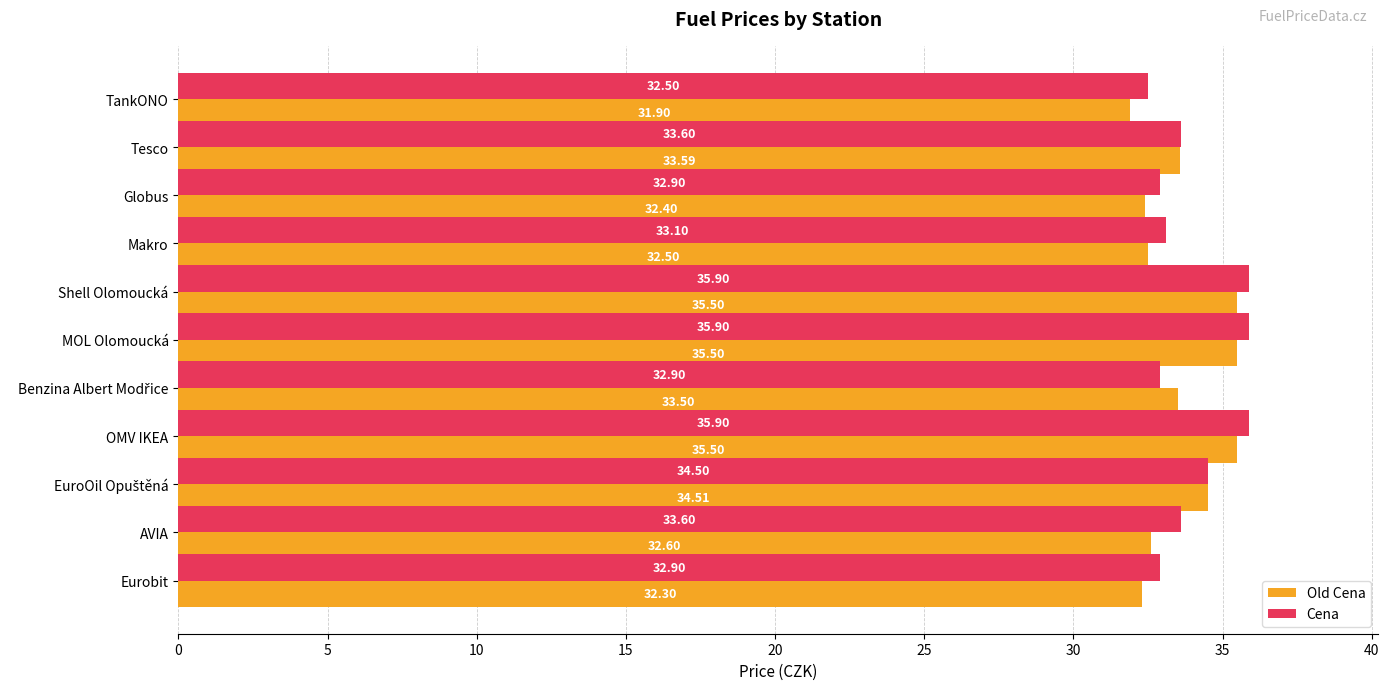

At which label is Old Cena closest to 33?

AVIA